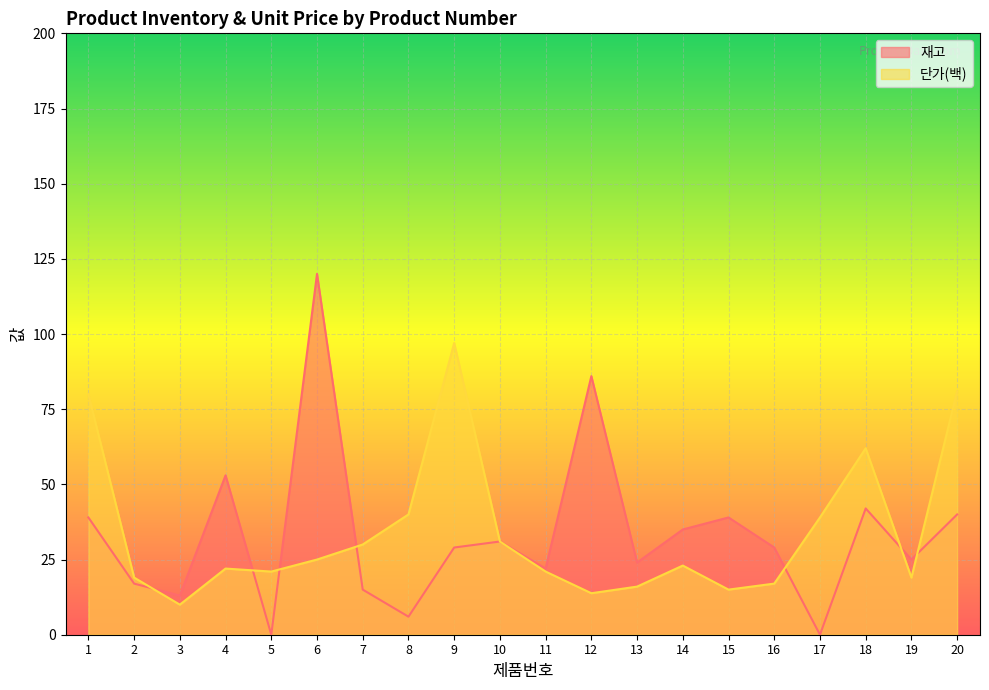

At which category is the sum across all series the highest?

6